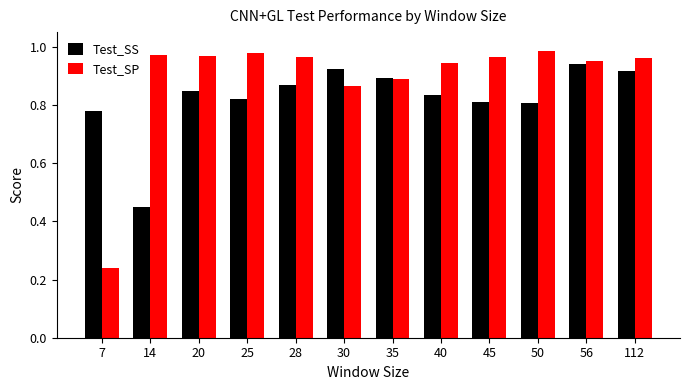

At 28, list the series in order from smallest to largest.

Test_SS, Test_SP